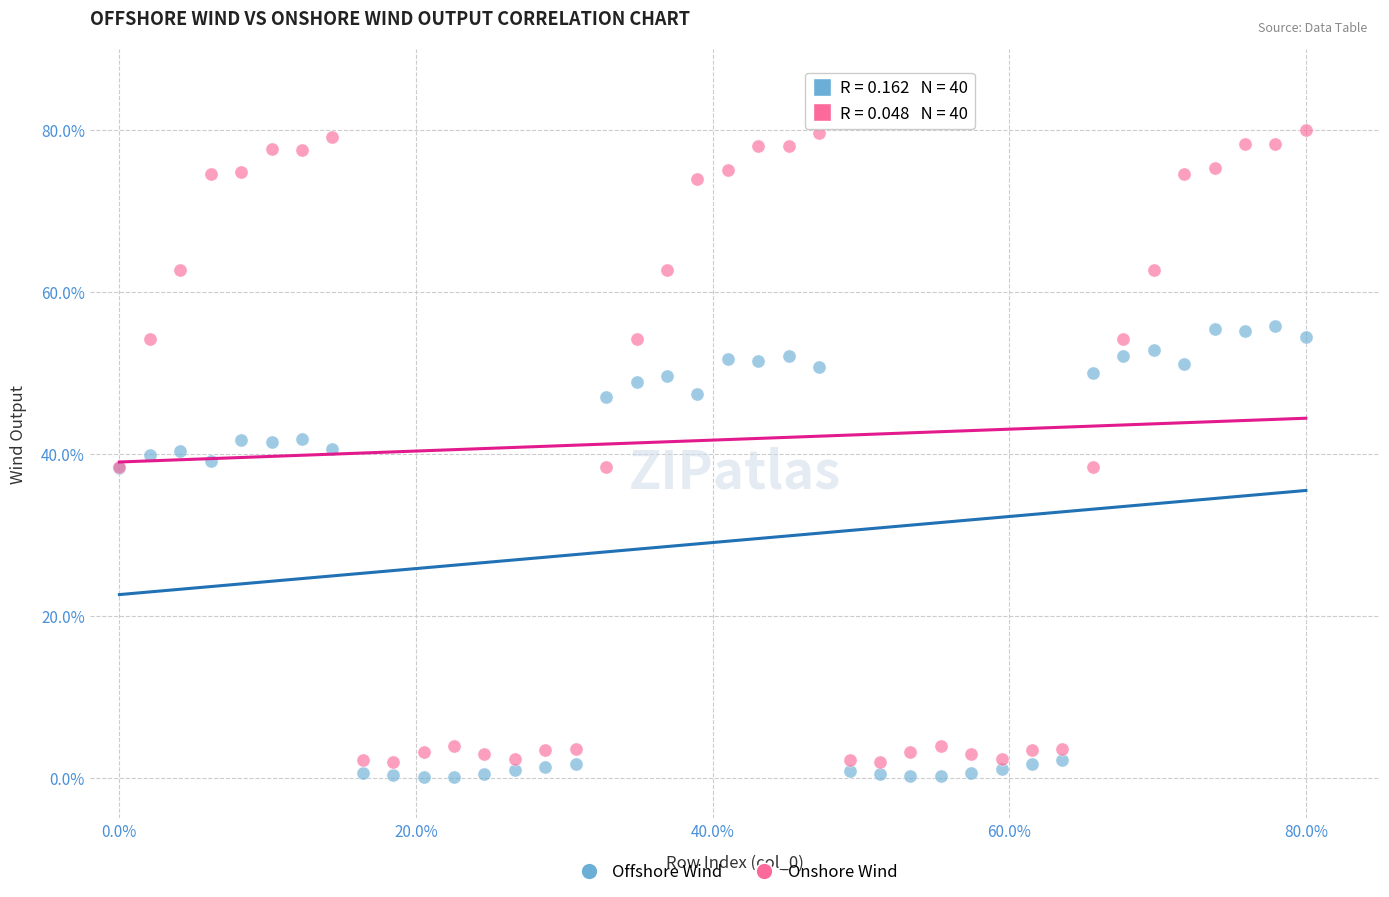

What is the X range (max minus min) for the scatter plot?

80.0